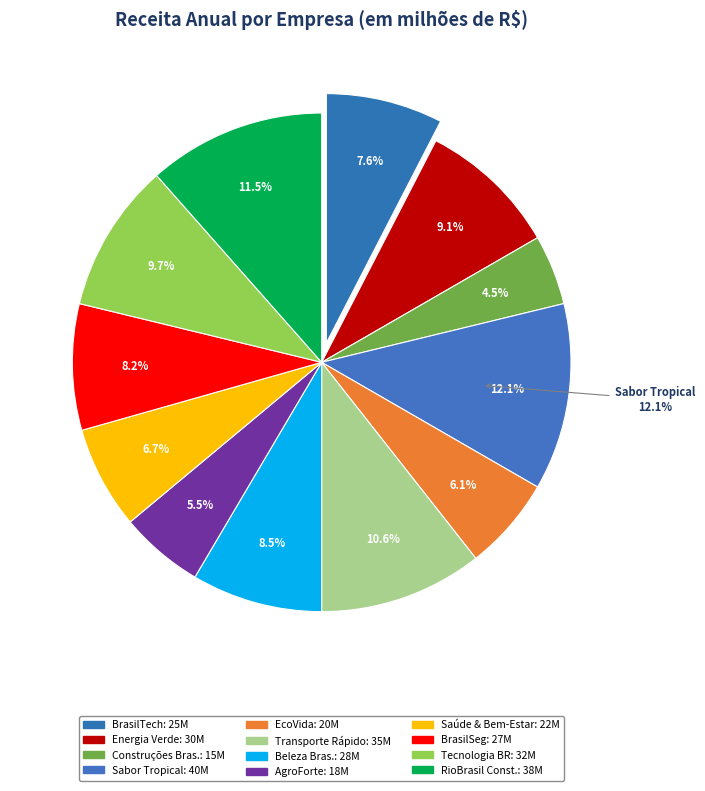

How many segments does this pie chart have?

12